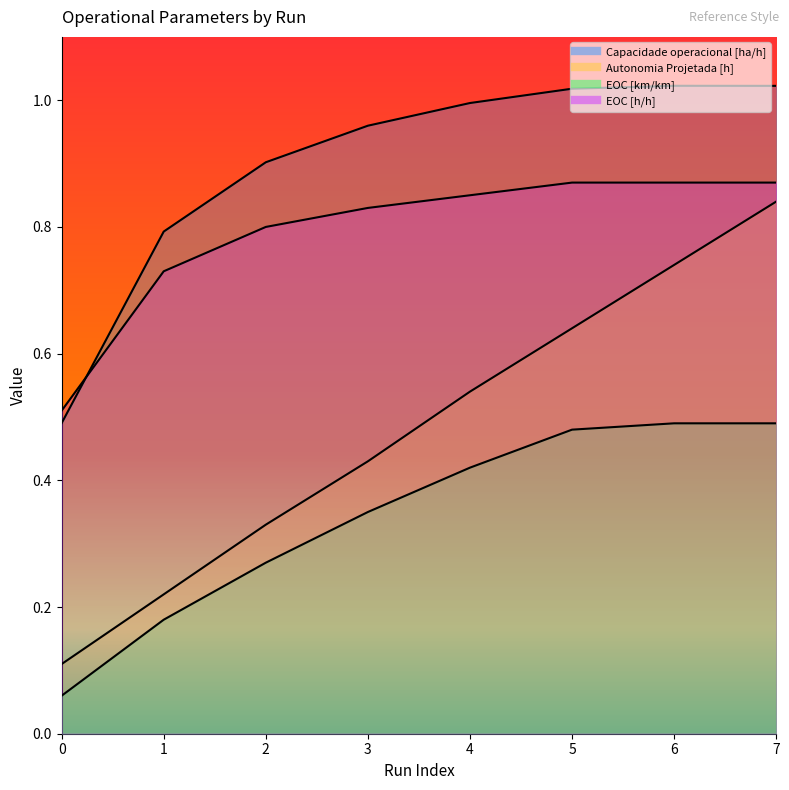

How many lines are shown in the chart?

4